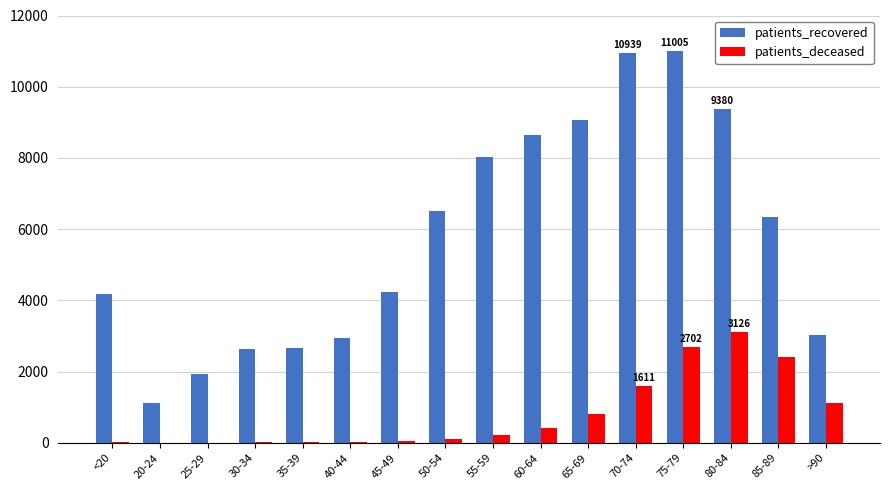

What is the sum of all patients_deceased values?

12642